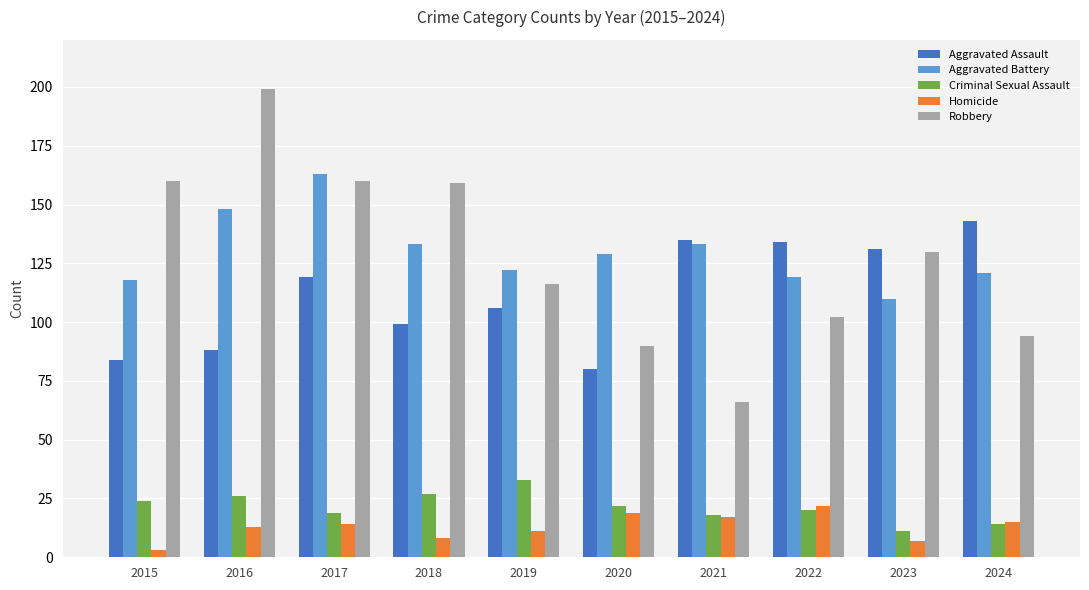

Is the value of Homicide at 2024 greater than the value of Criminal Sexual Assault at 2019?

No